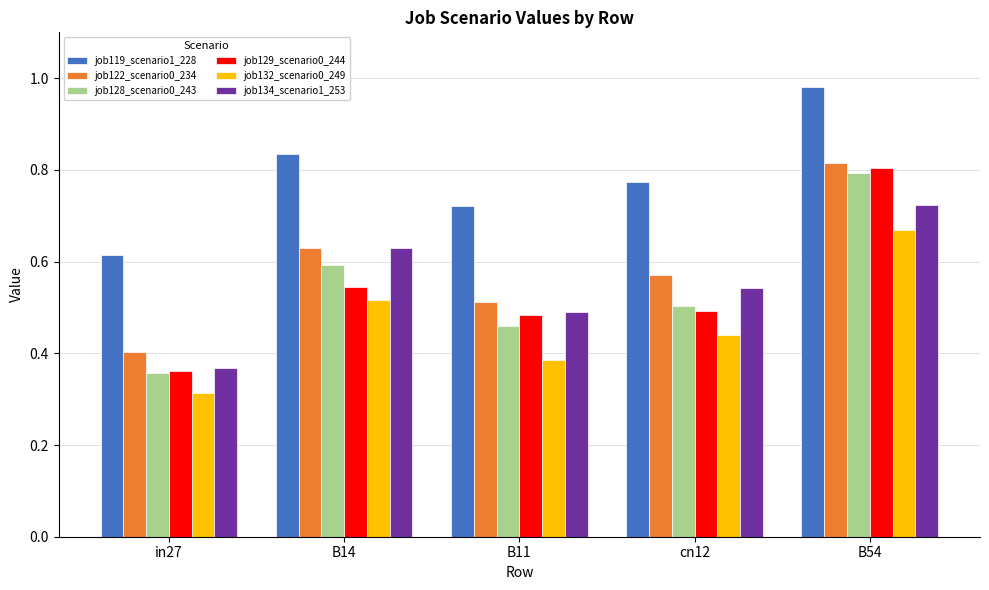

What are all the series names shown in the legend?

job119_scenario1_228, job122_scenario0_234, job128_scenario0_243, job129_scenario0_244, job132_scenario0_249, job134_scenario1_253